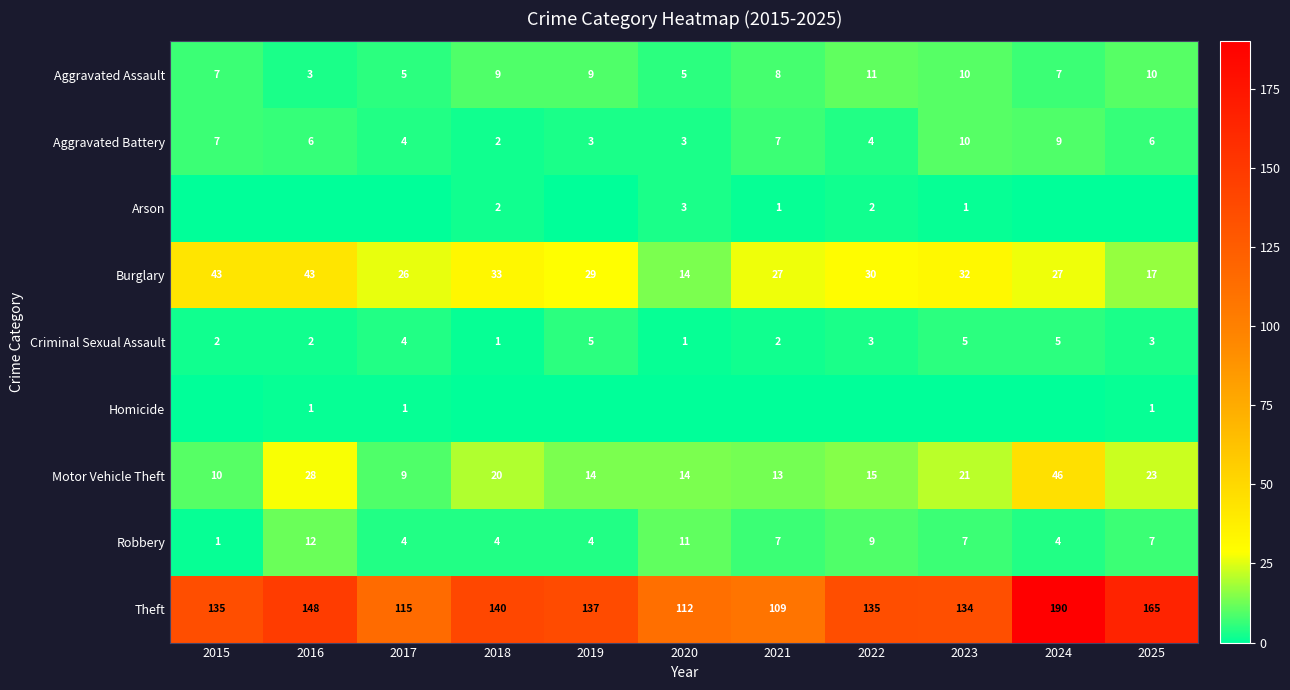

At which label does Aggravated Battery reach its peak?

2023